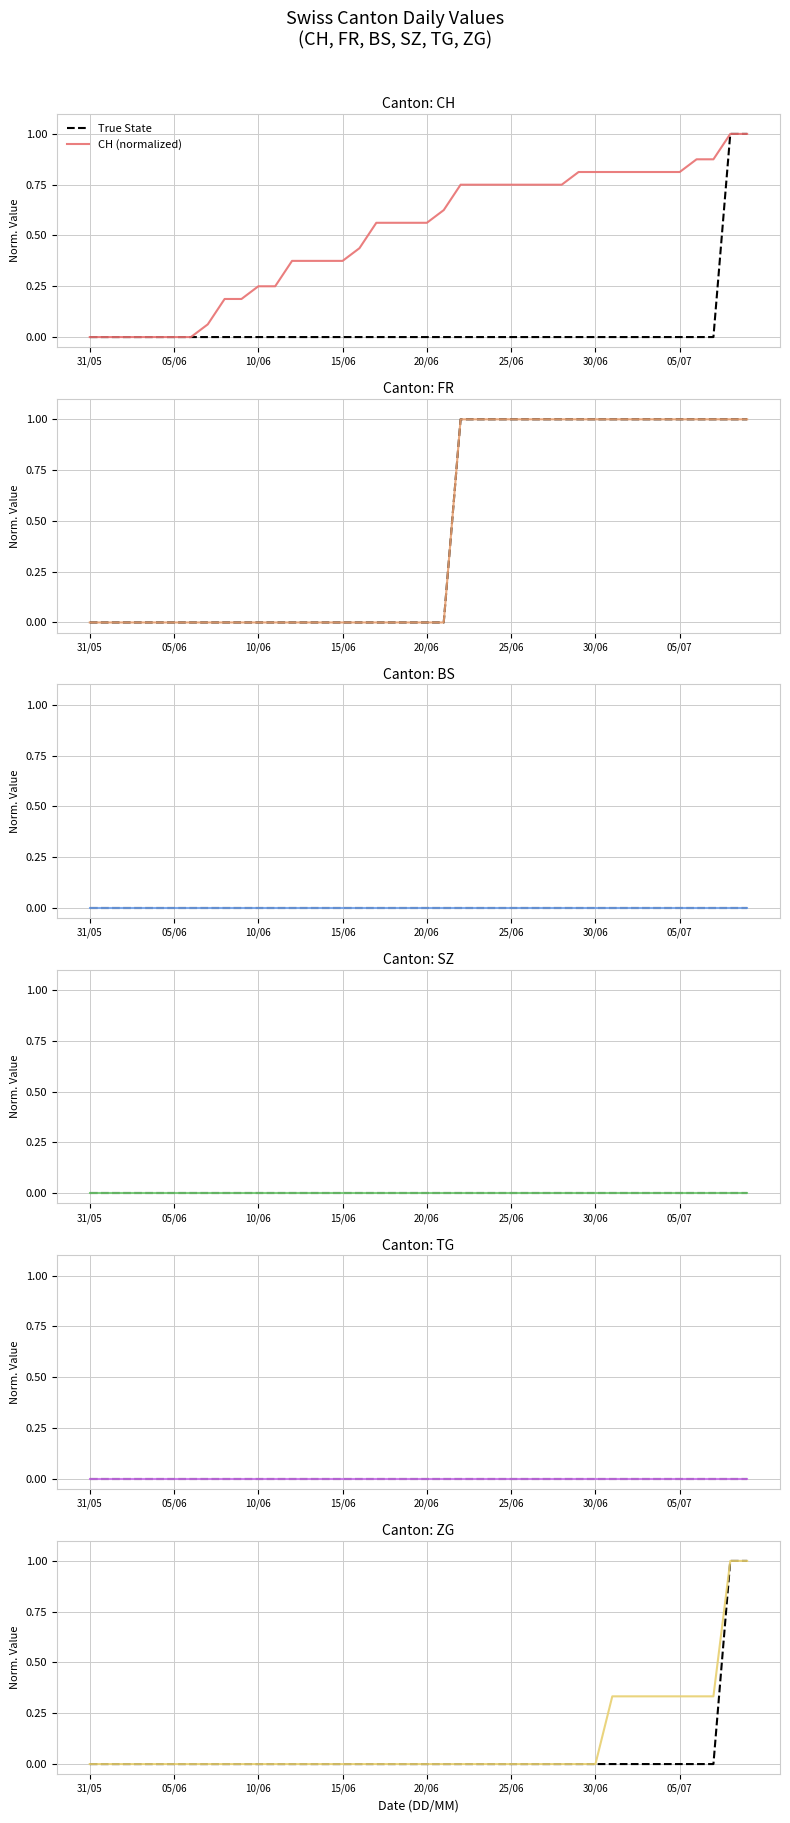

Rank the series by their maximum value, from lowest to highest.

CH, FR, ZG